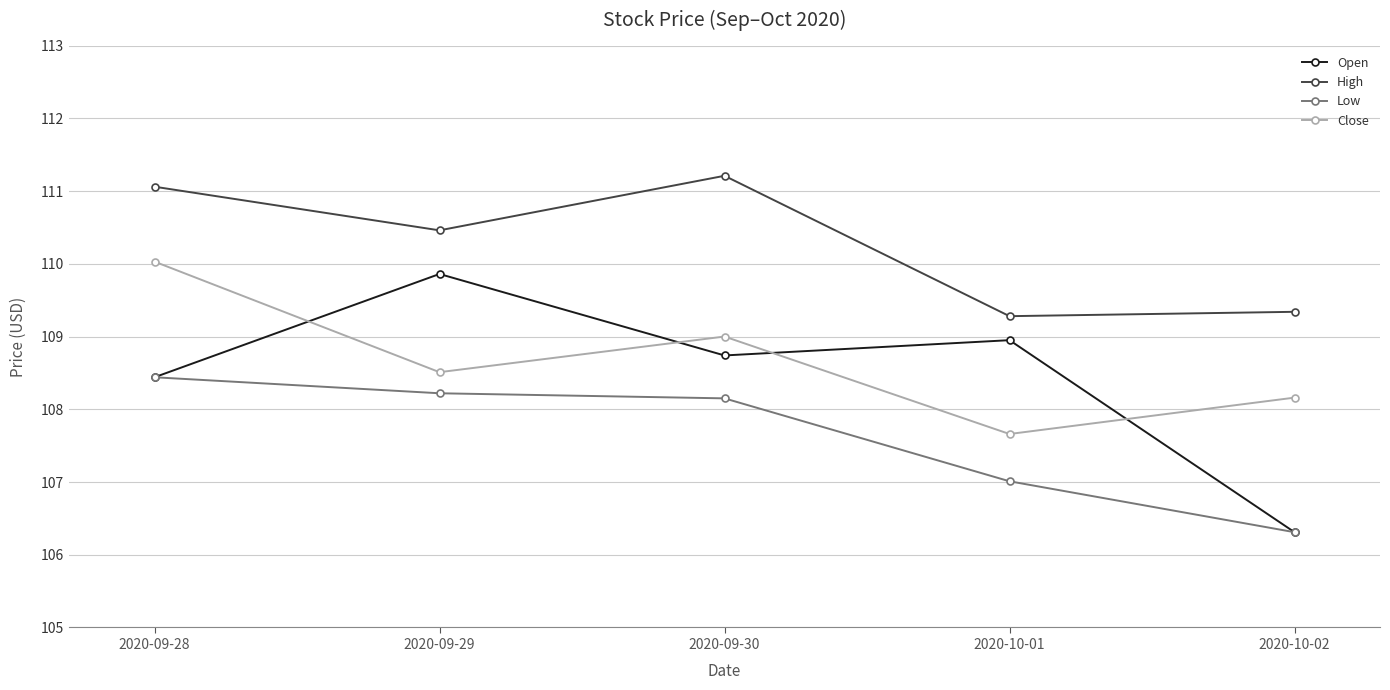

List the labels in order of Close value, largest first.

2020-09-28, 2020-09-30, 2020-09-29, 2020-10-02, 2020-10-01